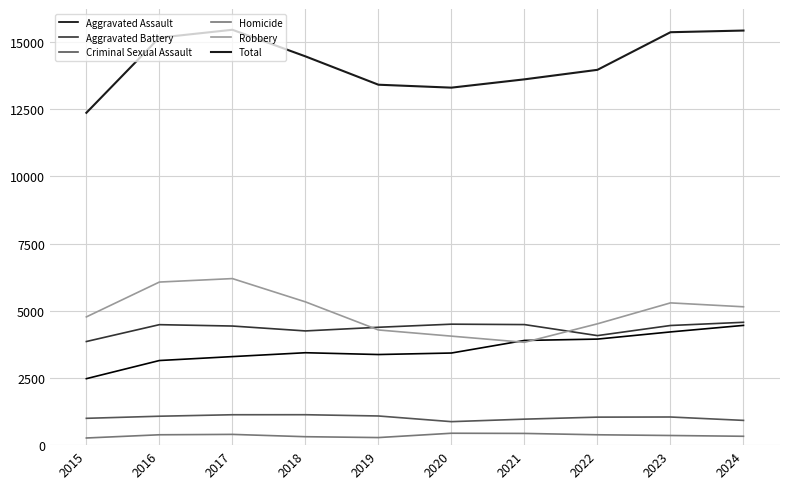

What are all the series names shown in the legend?

Aggravated Assault, Aggravated Battery, Criminal Sexual Assault, Homicide, Robbery, Total